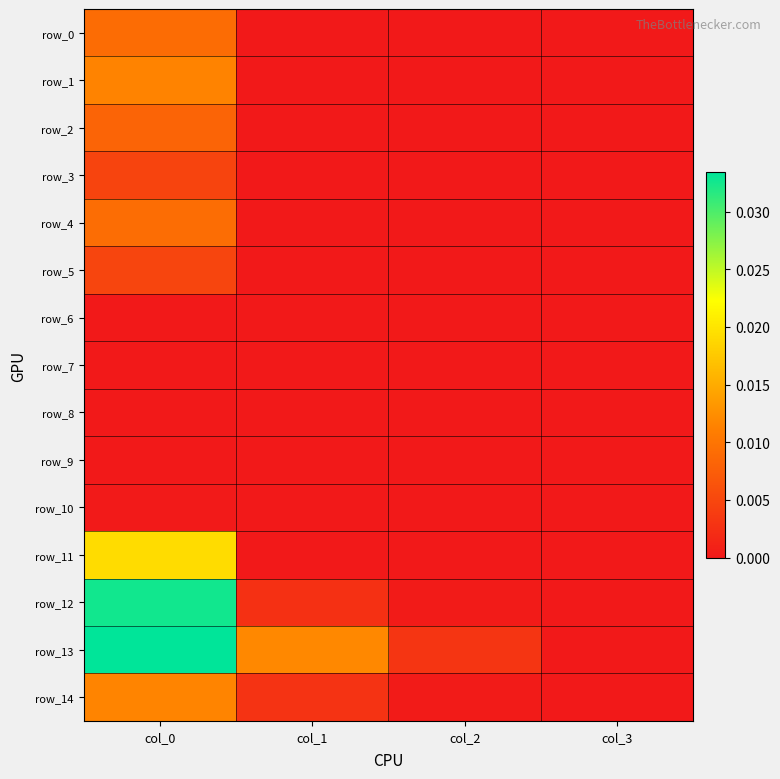

The row_2 series shows 0.0 at col_1. True or false?

False